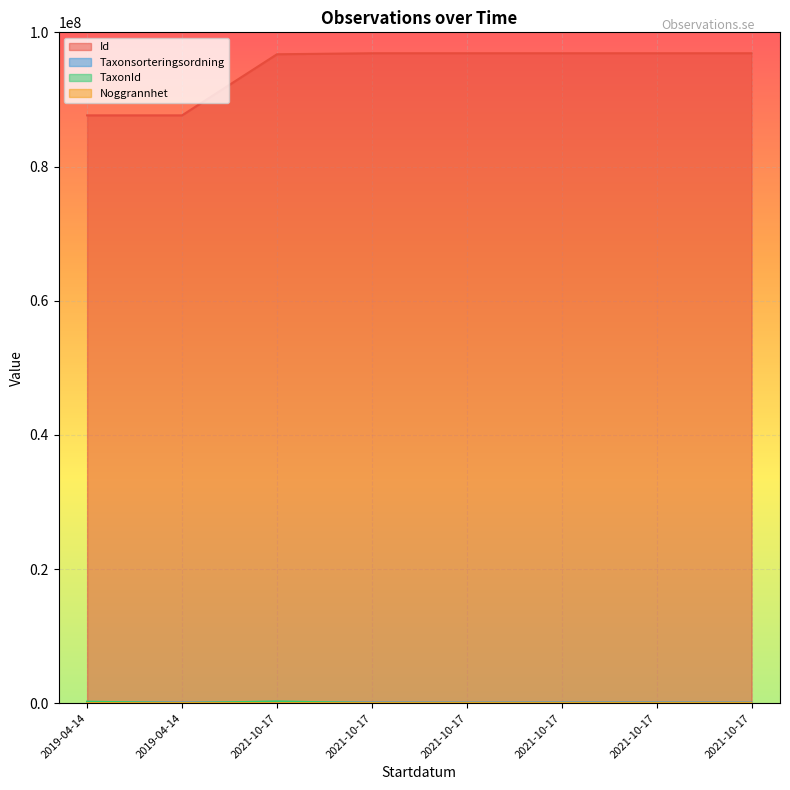

What is the average value of the Noggrannhet series?

18